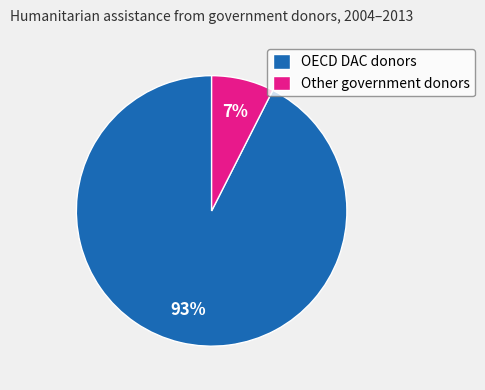

Between OECD DAC donors and Other government donors, which is larger?

OECD DAC donors